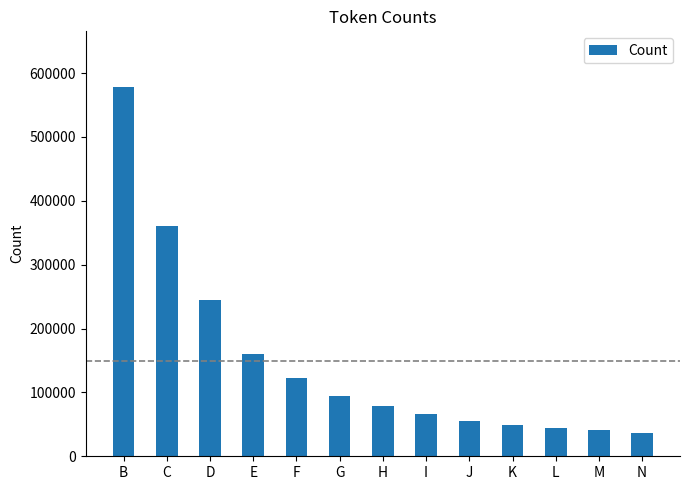

What is the greatest value displayed?

578648